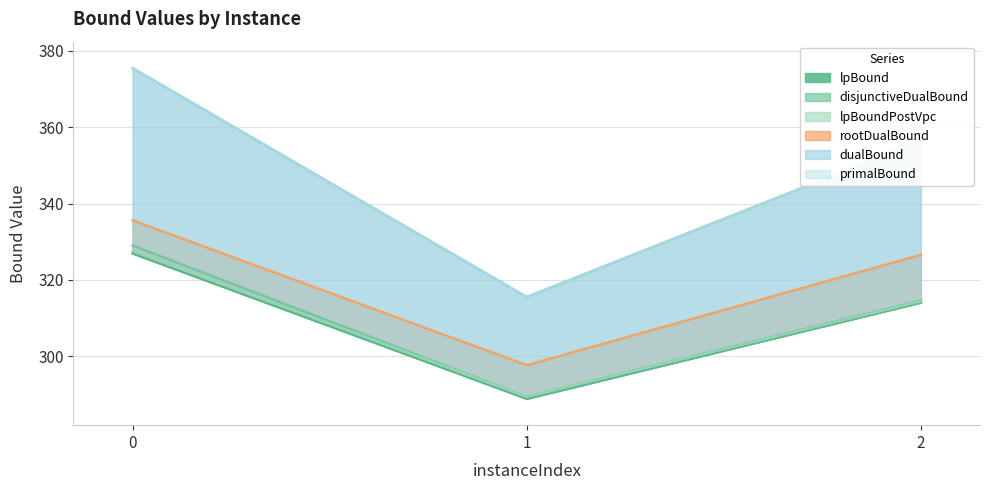

Reading left to right, extract all data points from this chart.

lpBound: 326.9	288.8	314.1
disjunctiveDualBound: 329.0	289.3	314.6
lpBoundPostVpc: 327.5	289.3	314.4
rootDualBound: 335.6	297.6	326.6
dualBound: 375.5	315.5	356.4
primalBound: 375.5	315.5	356.4